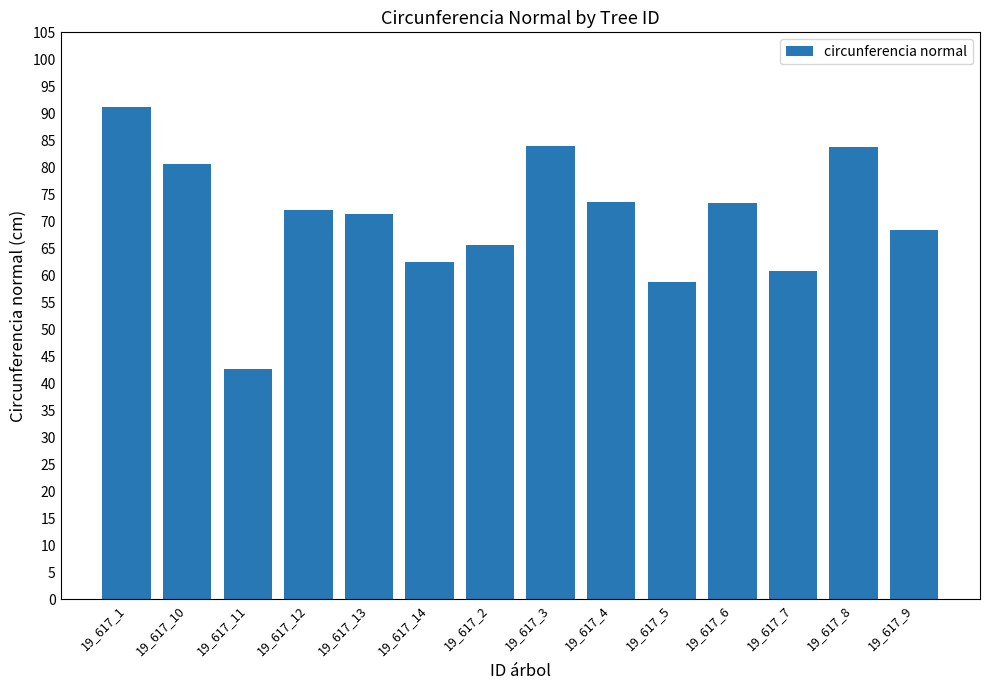

Read the value at 19_617_13.

71.4